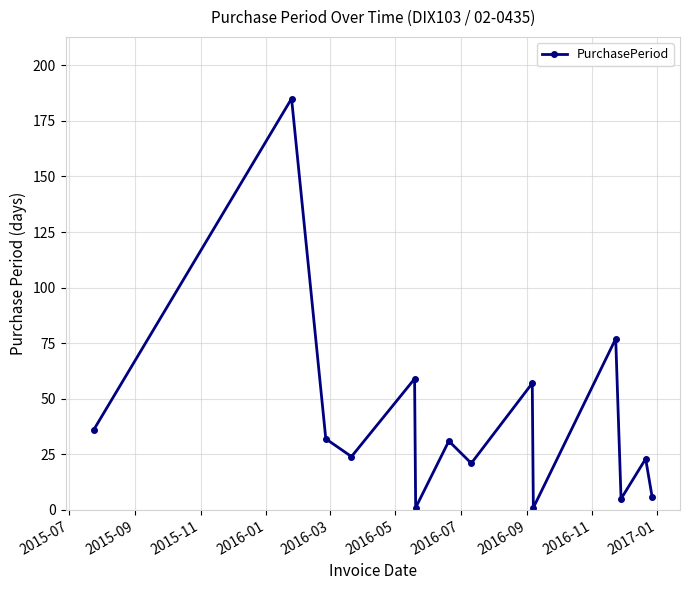

What is the greatest value displayed?

185